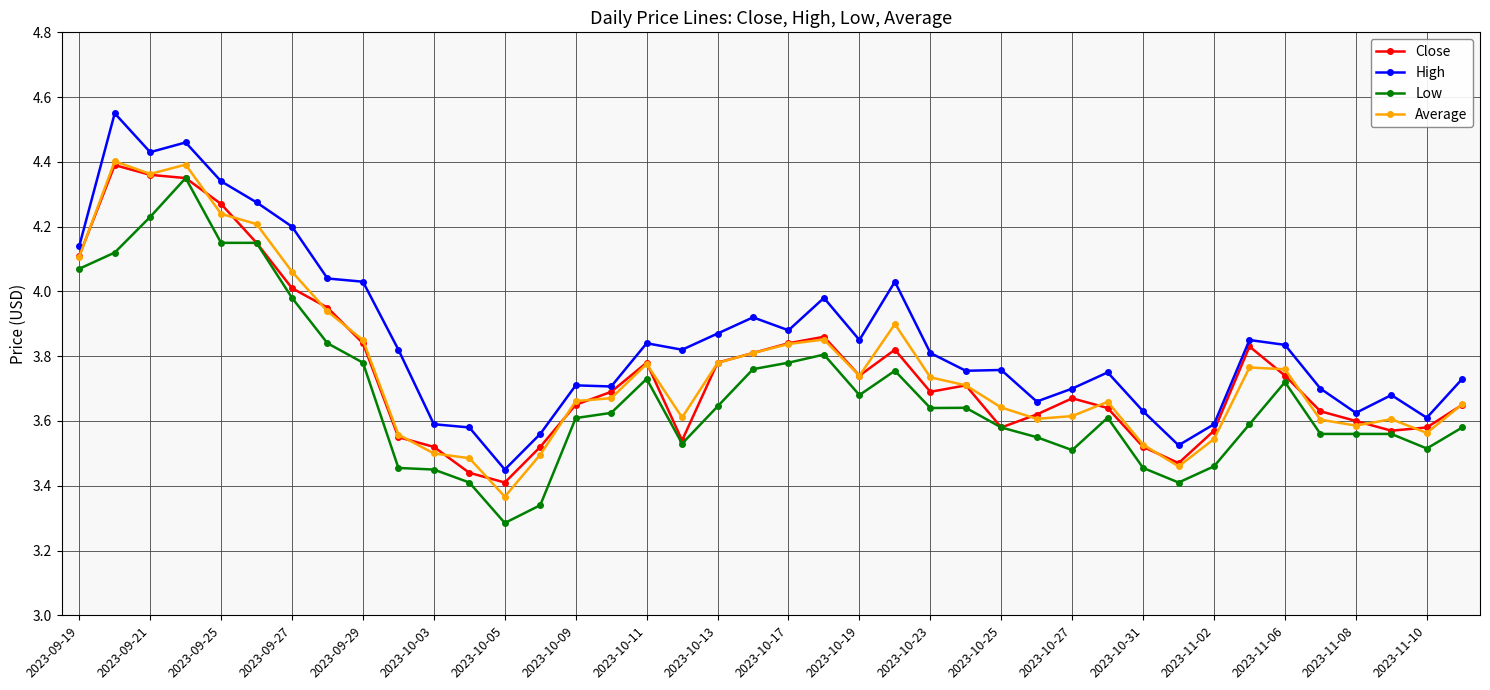

At how many categories does at least one series exceed 3?

40